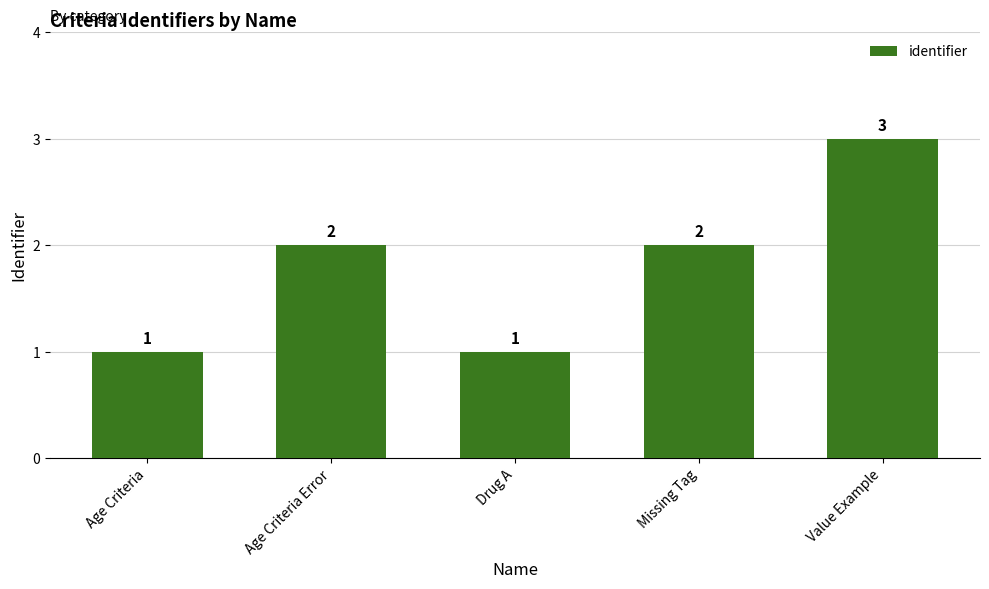

What is the average value?

2